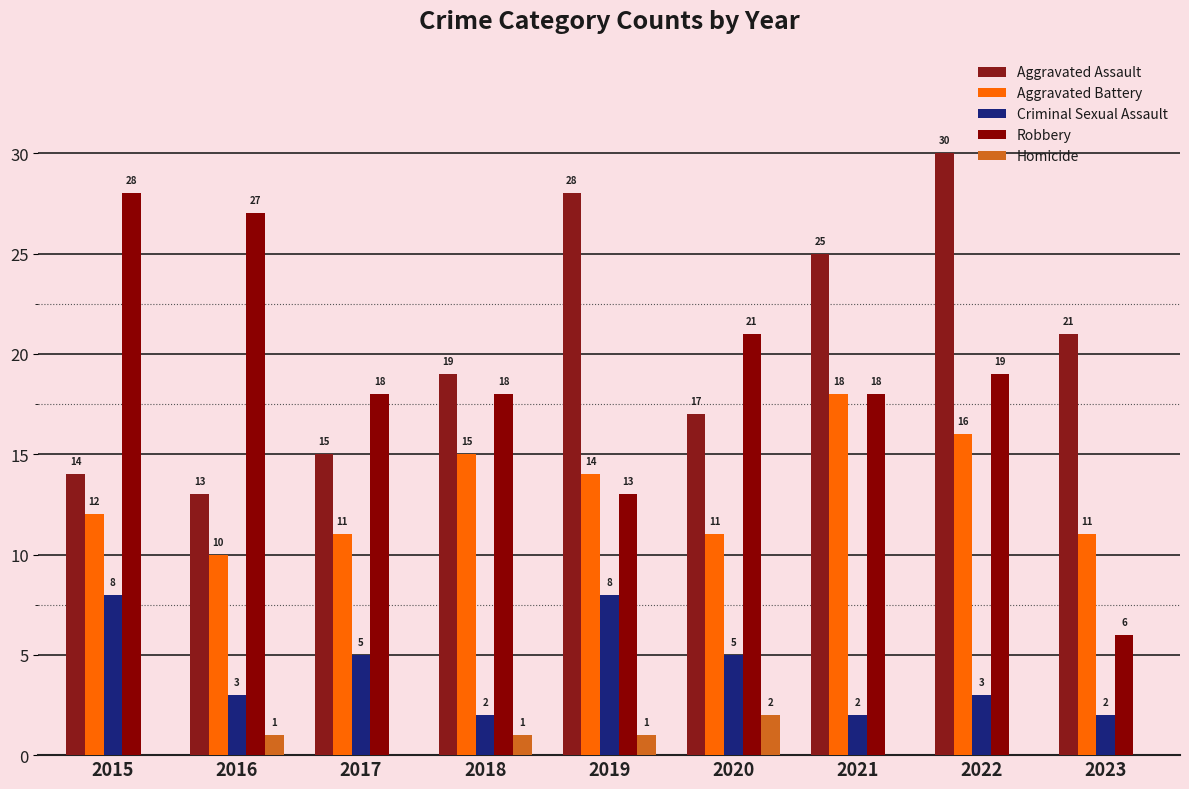

Reading left to right, transcribe all the data shown in this chart.

Aggravated Assault: 14	13	15	19	28	17	25	30	21
Aggravated Battery: 12	10	11	15	14	11	18	16	11
Criminal Sexual Assault: 8	3	5	2	8	5	2	3	2
Robbery: 28	27	18	18	13	21	18	19	6
Homicide: 0	1	0	1	1	2	0	0	0